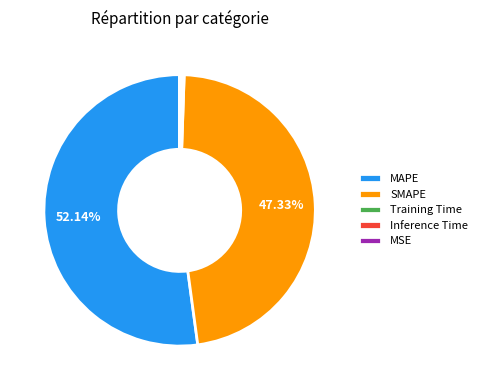

Which category has the biggest portion of the pie?

MAPE